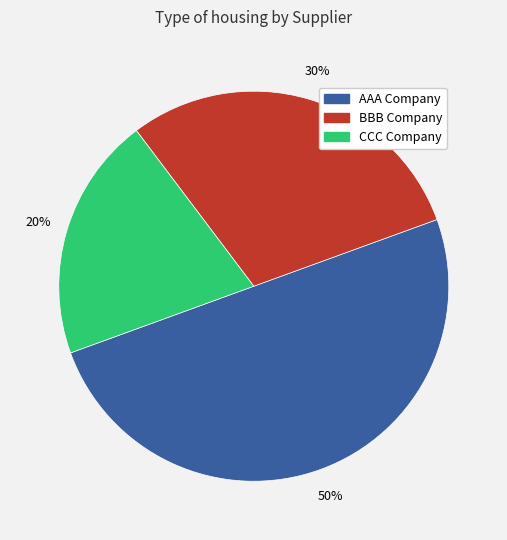

Rank the categories by value from highest to lowest.

AAA Company, BBB Company, CCC Company